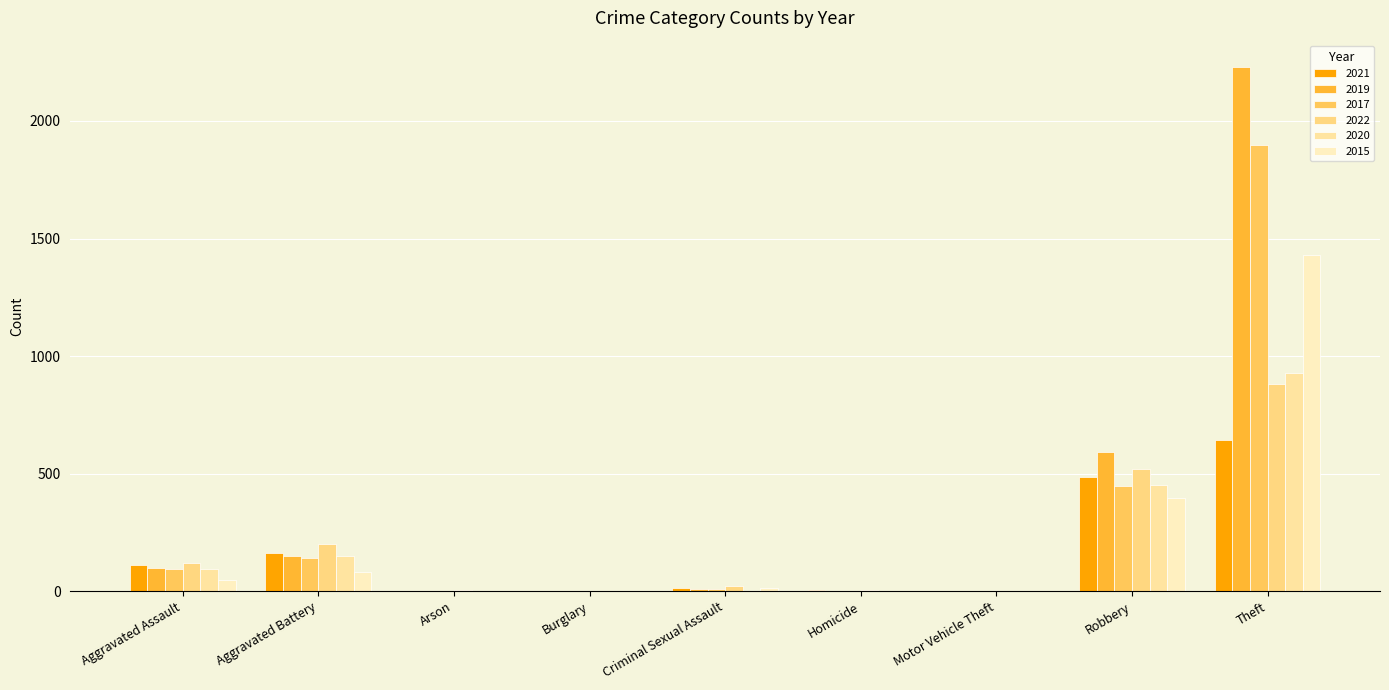

What is the value of the 2015 bar at the 2nd from the left?

82